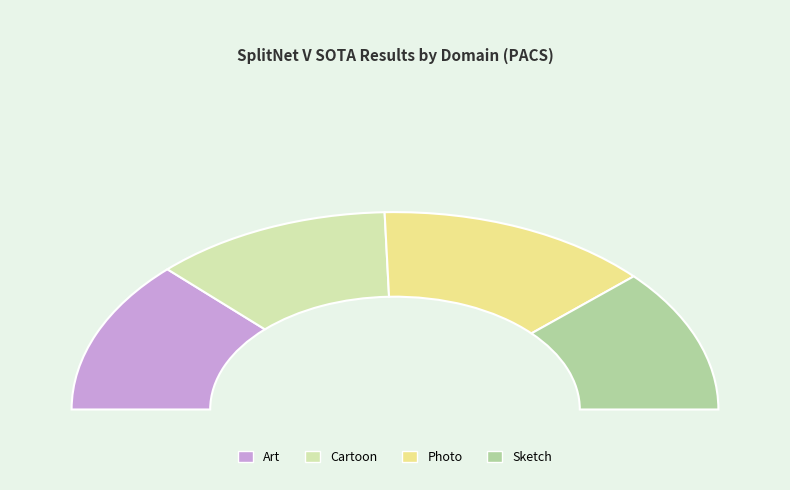

Is Photo the majority of the pie?

No